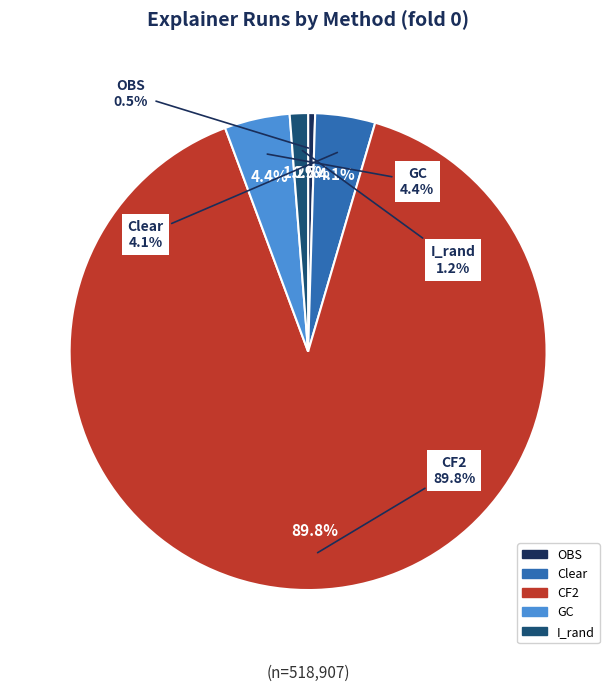

What is the change in value from OBS to CF2?

+463526